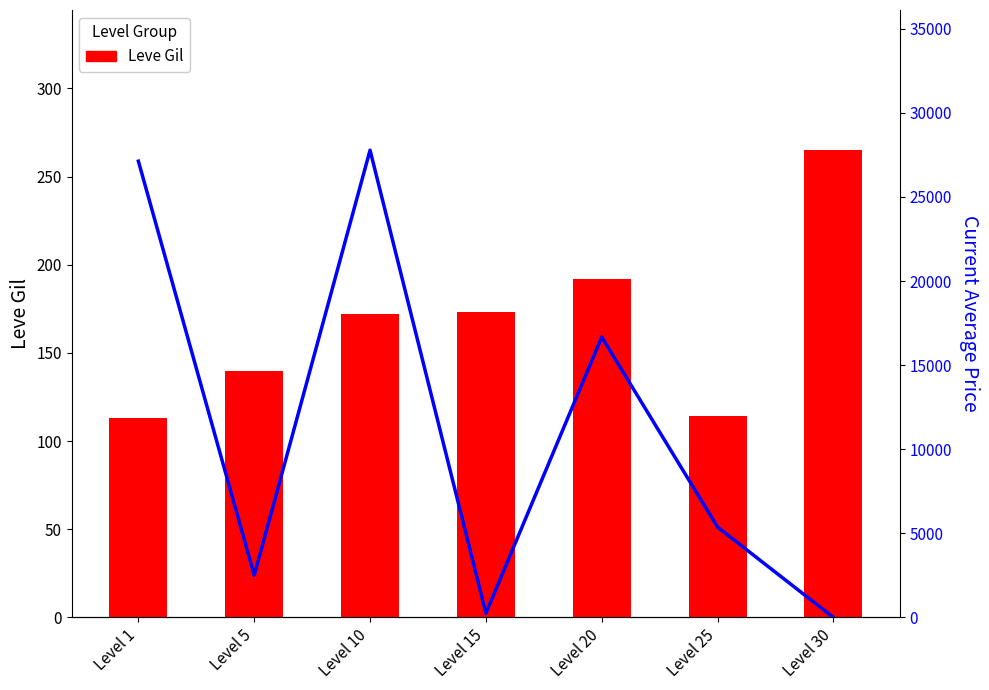

Is it true that currentAveragePrice equals 43519.9 at Level 10?

False